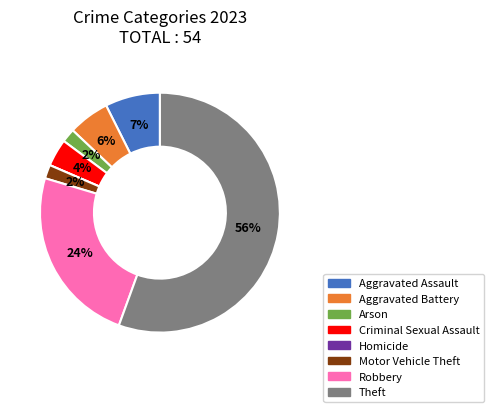

Does Aggravated Assault account for over 50% of the chart?

No